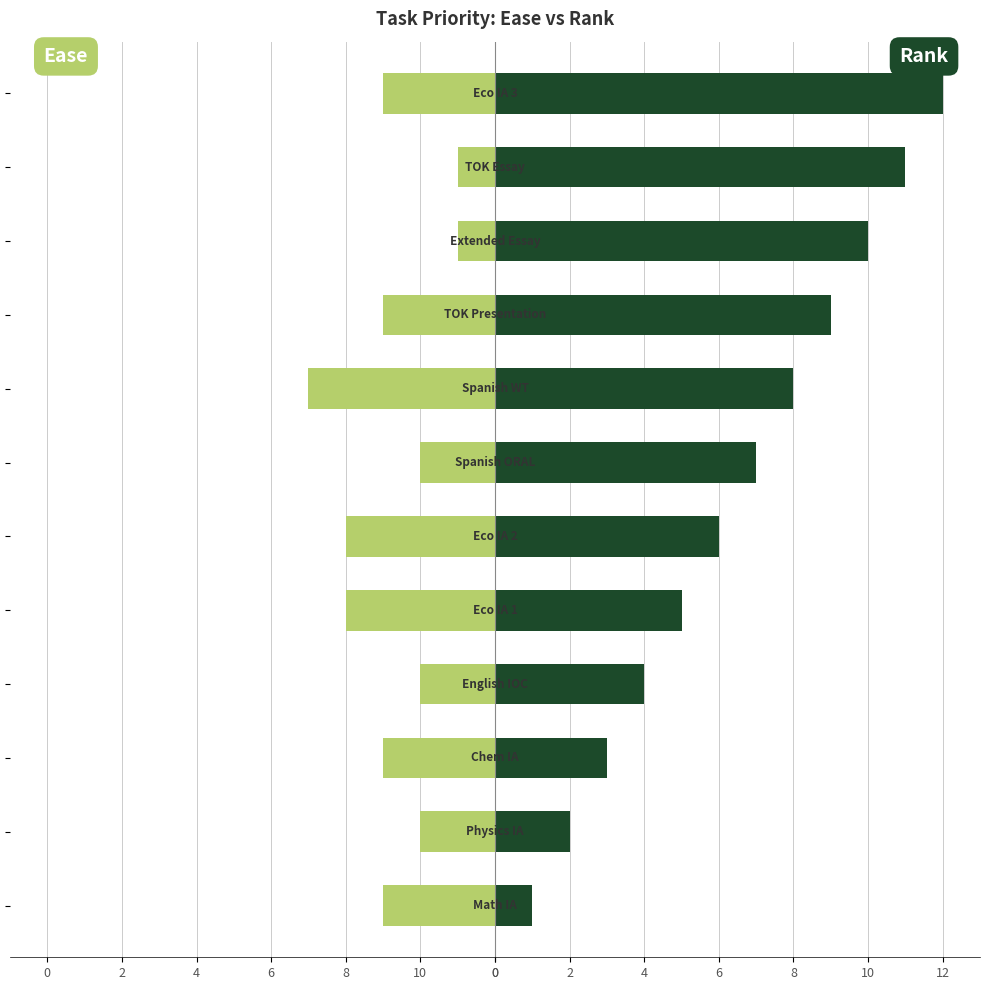

Which series has the largest total across all categories?

Rank